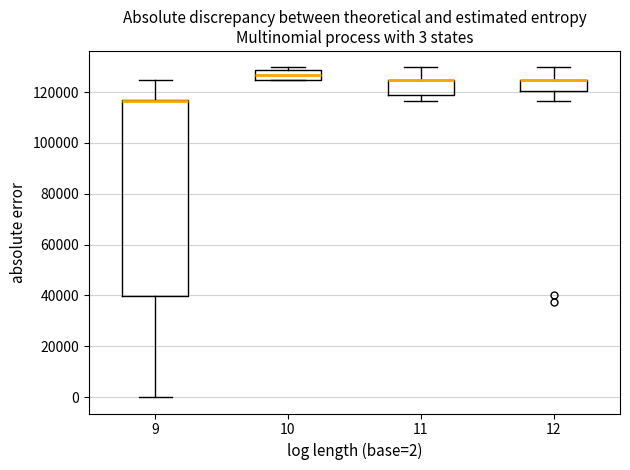

Comparing the boxes themselves (not the whiskers), which one is the tallest?

9